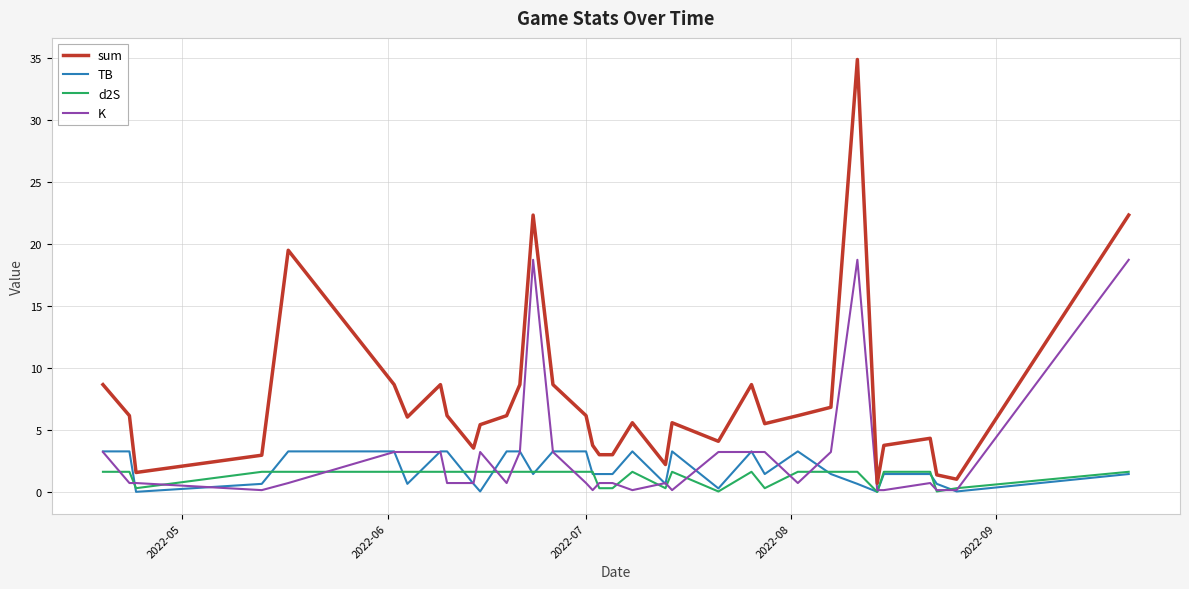

List the series in order of their peak value, highest first.

sum, K, TB, d2S